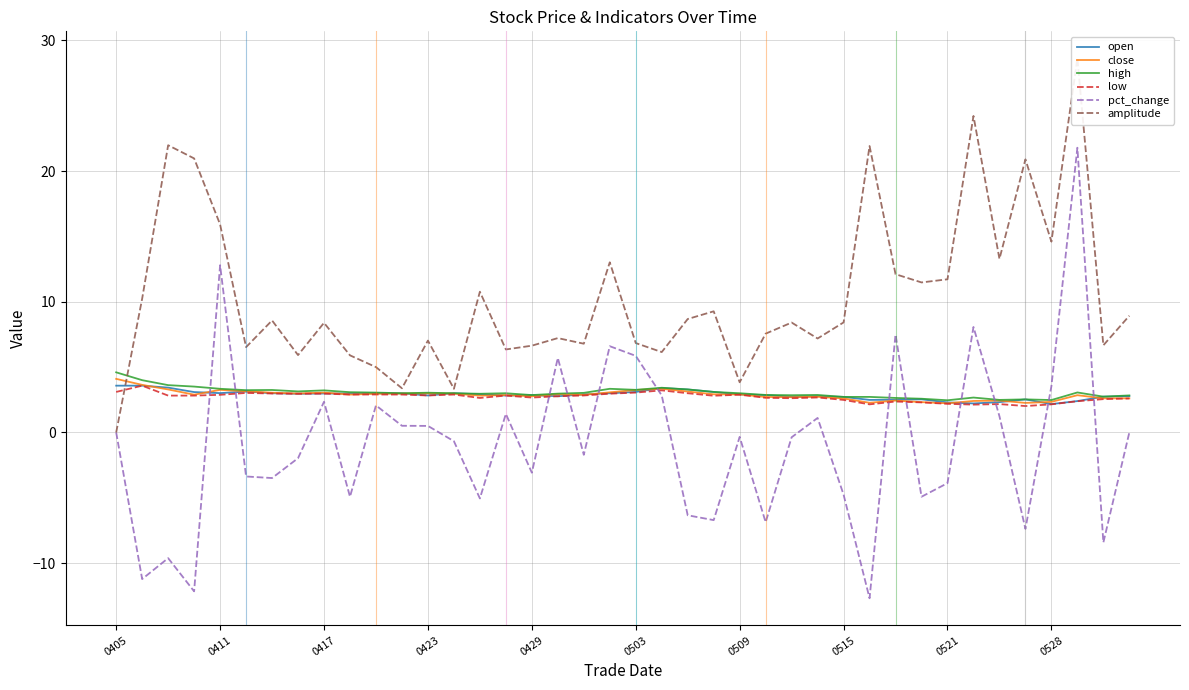

How many data points does each series have?

40